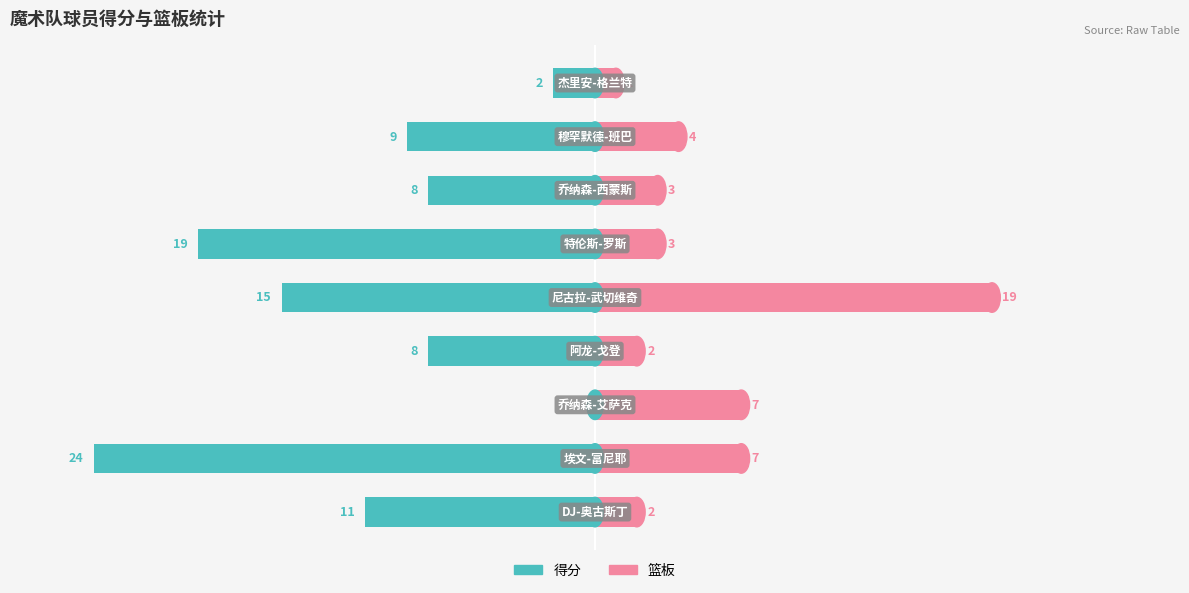

What are all the series names shown in the legend?

得分, 篮板